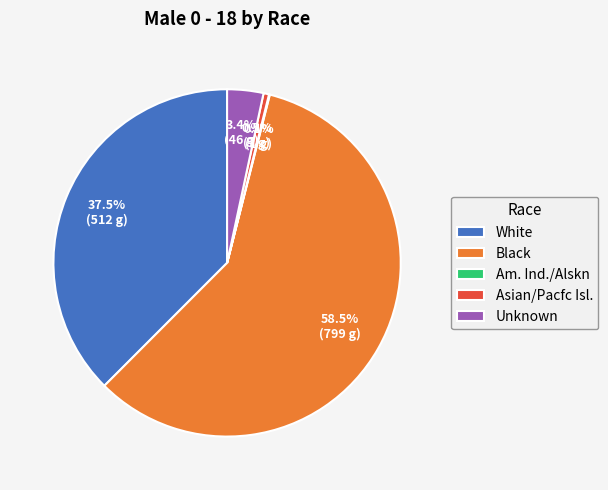

Which has a higher value, Unknown or Black?

Black